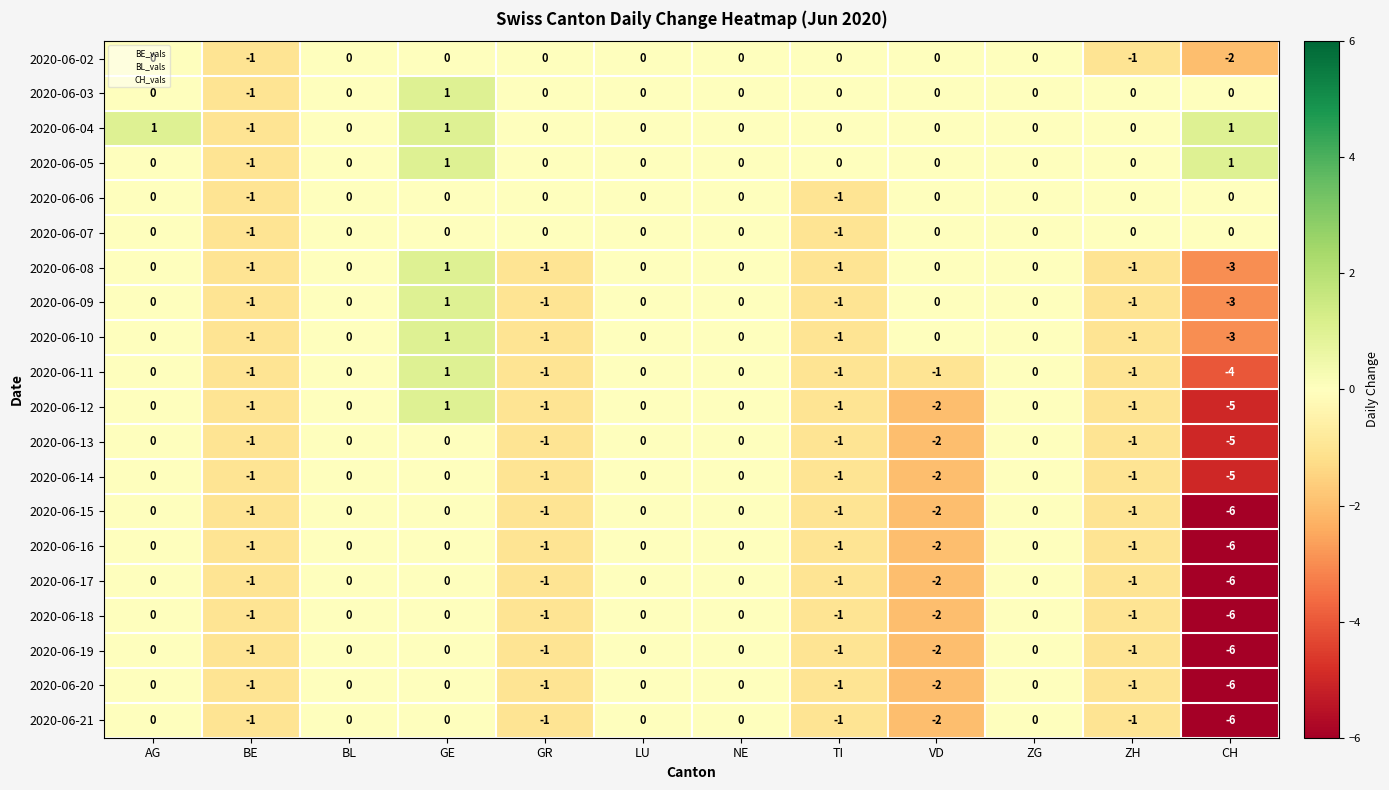

True or false: 2020-06-10 has a value of 2 at VD.

False